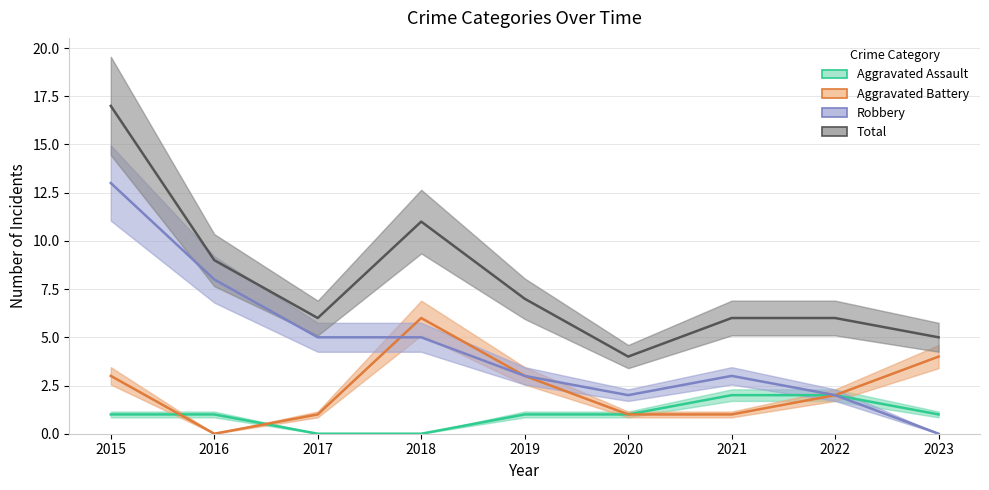

True or false: Aggravated Assault has a value of -1 at 2017.

False